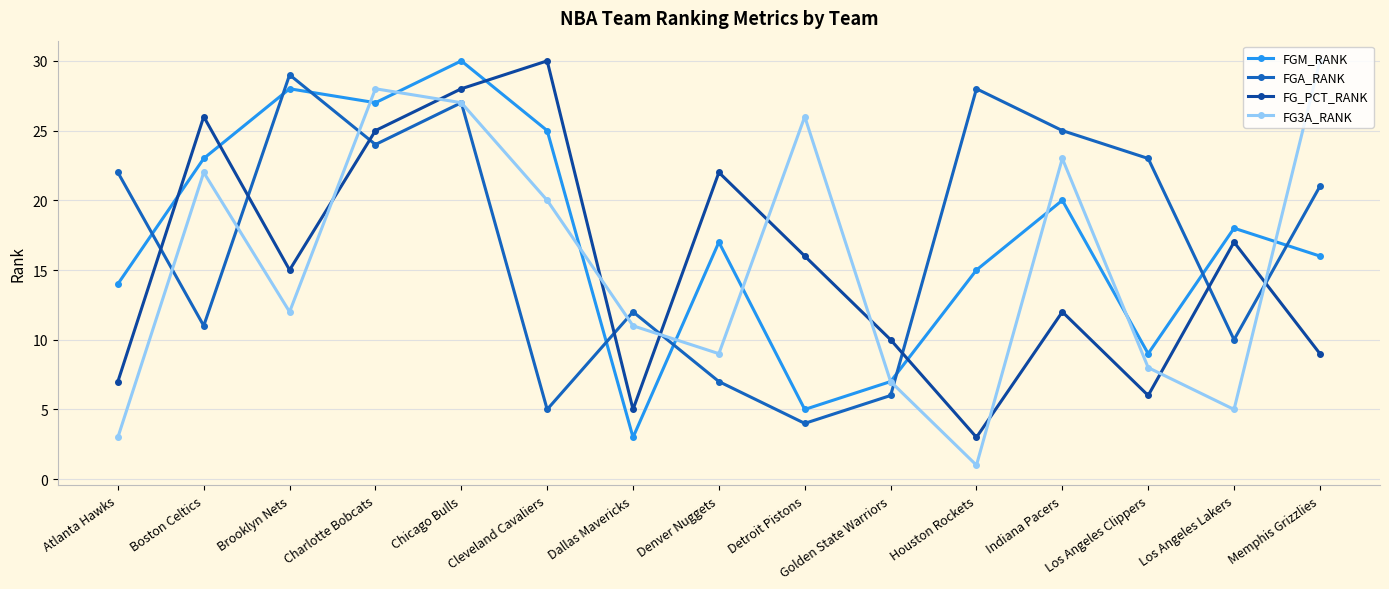

Is it true that FGA_RANK equals 1 at Detroit Pistons?

False